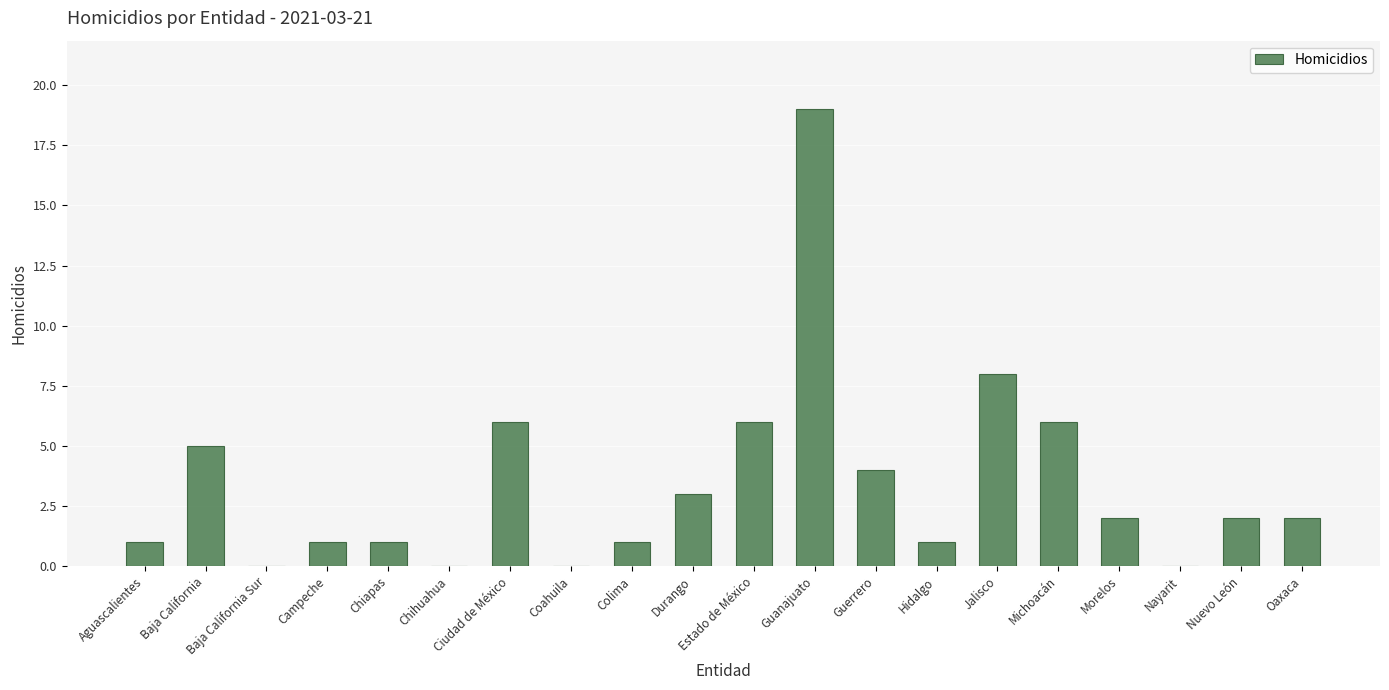

Which has a higher value, Morelos or Colima?

Morelos